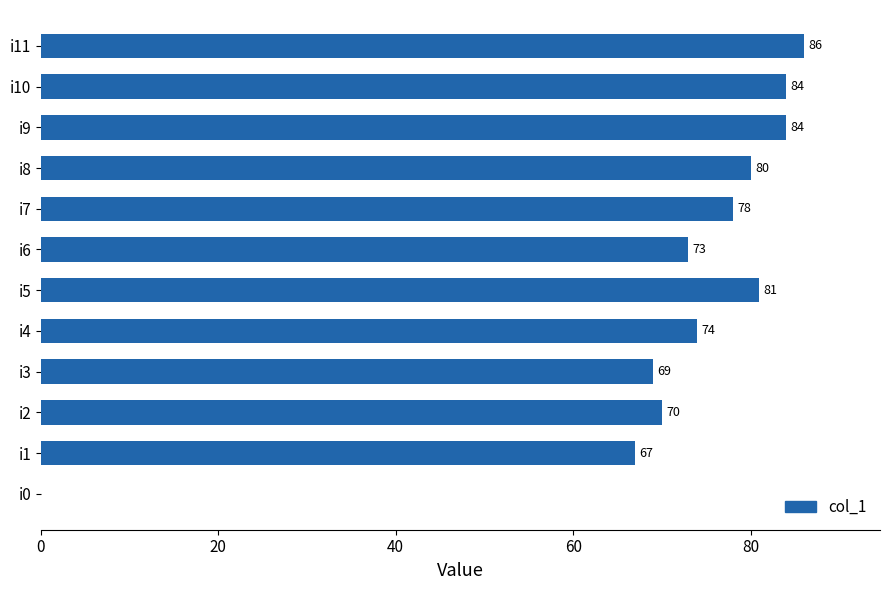

Reading bottom to top, extract all data points from this chart.

i0=0	i1=67	i2=70	i3=69	i4=74	i5=81	i6=73	i7=78	i8=80	i9=84	i10=84	i11=86